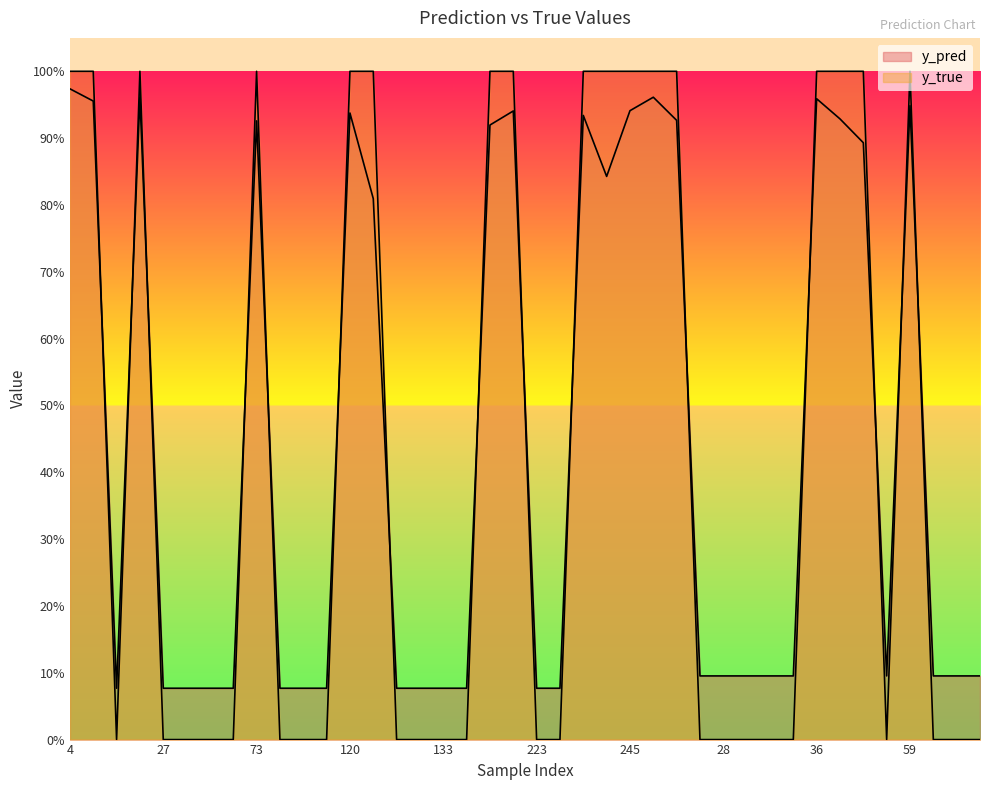

What position from the right is 54?

5